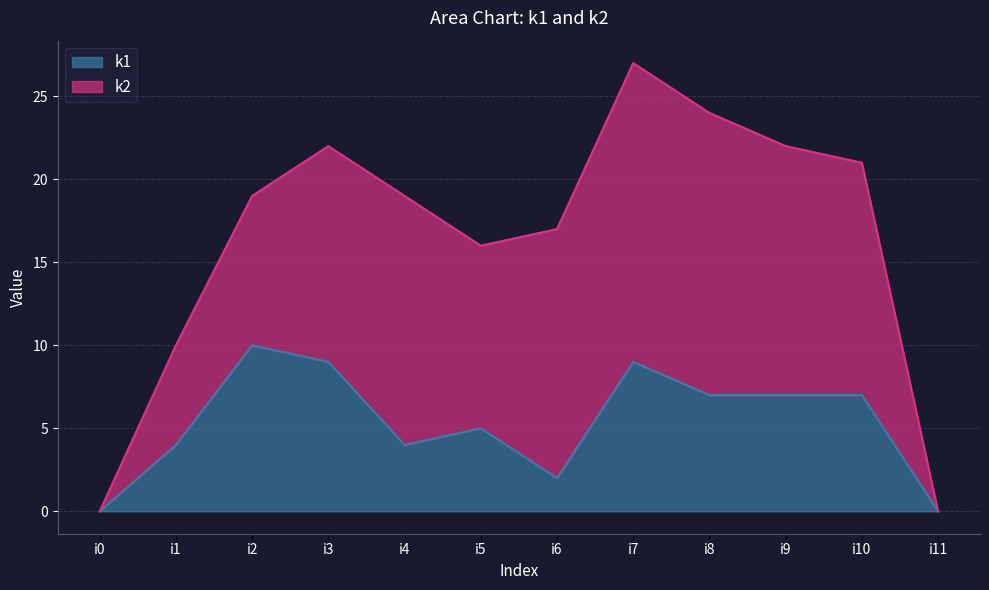

What is the maximum value shown in the chart?

10